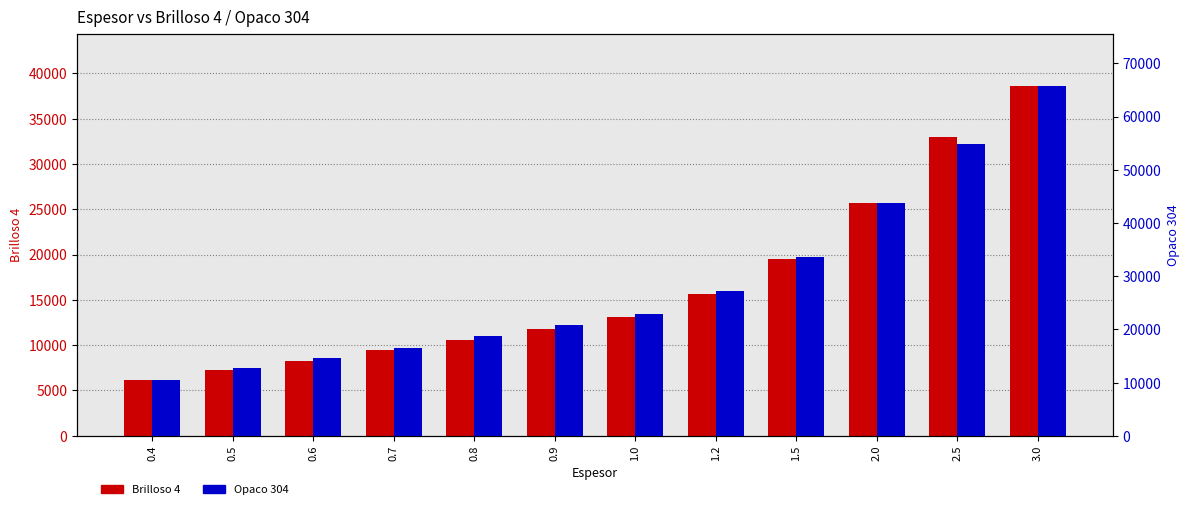

Where is Opaco 304 nearest to the value 38114?

1.5